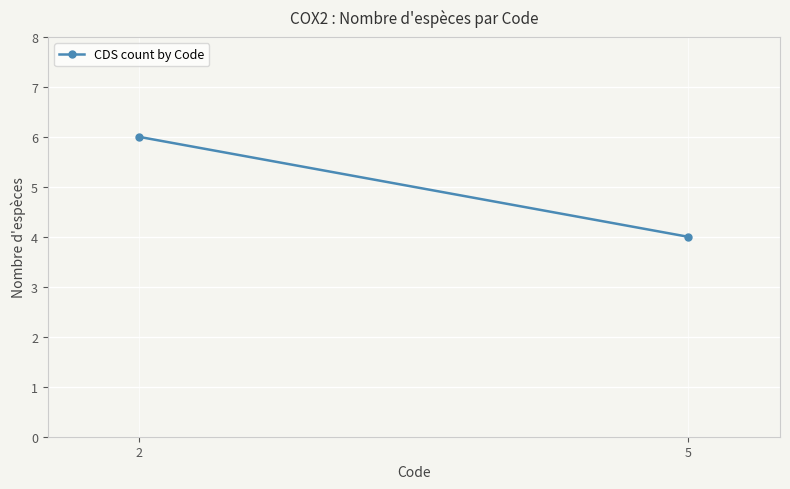

What is the value of the 1st point from the left?

6